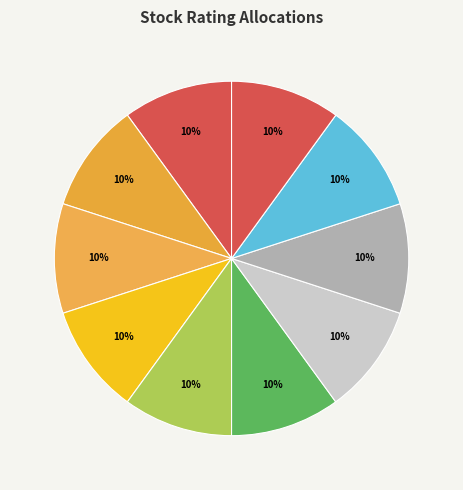

Count the number of slices in the pie.

10